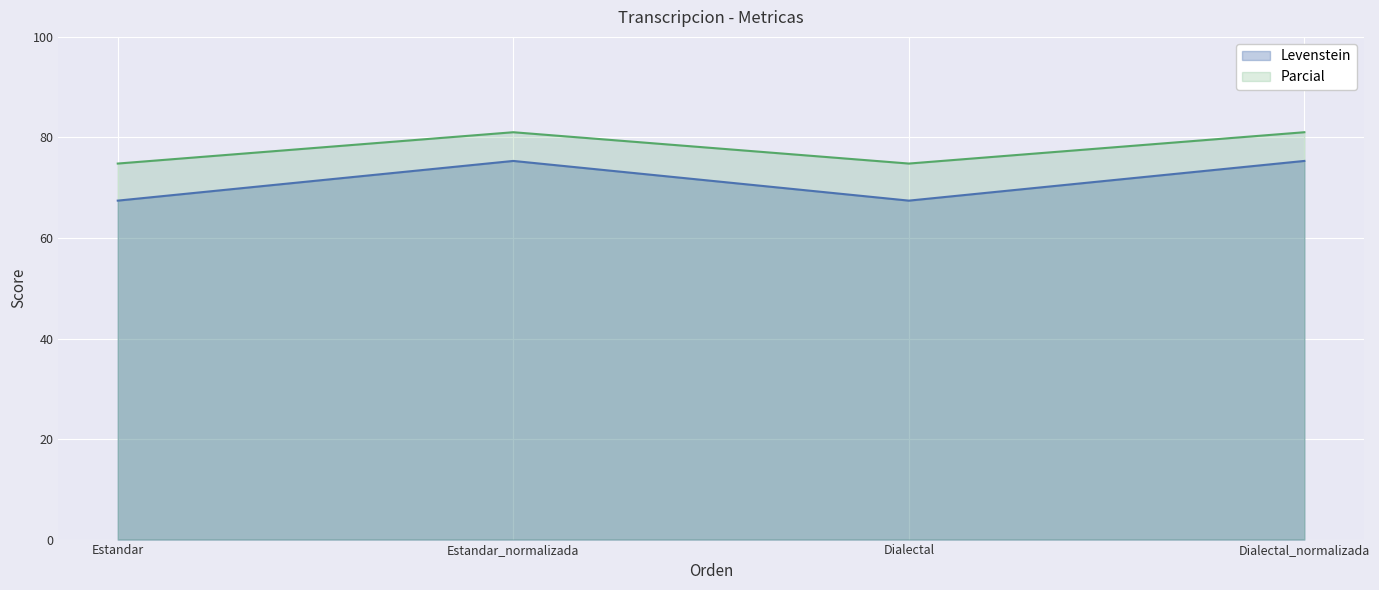

Reading right to left, transcribe all the data shown in this chart.

Levenstein: 75.3	67.4	75.3	67.4
Parcial: 81.0	74.8	81.0	74.8